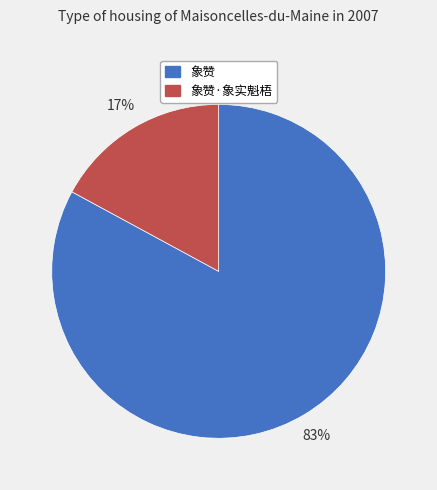

Is there a majority slice in this chart?

Yes